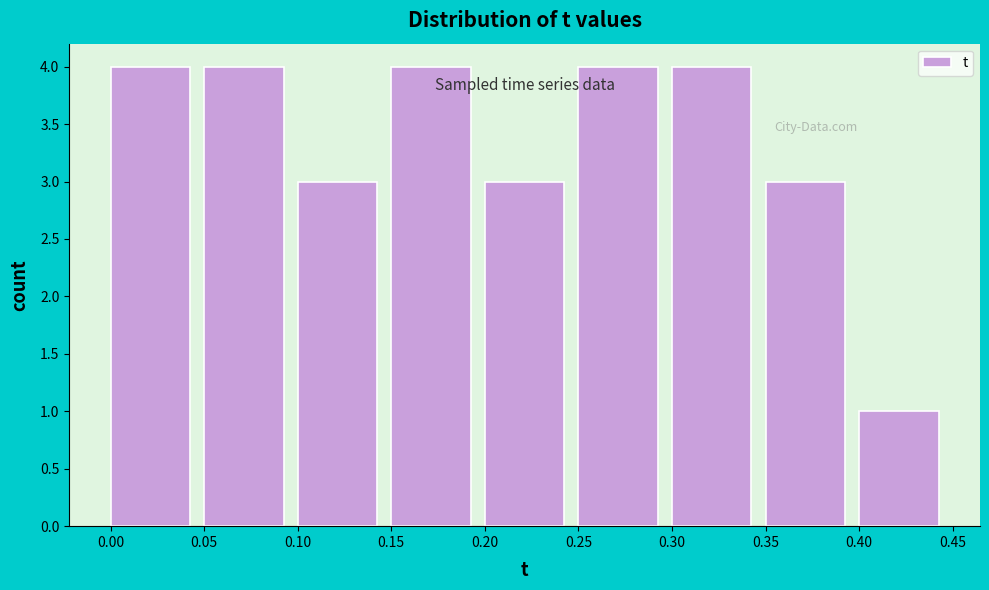

Reading left to right, list every bar in this chart as the range it spans on the x-axis followed by its height. The values are not printed on the chart, so give them approximately, as read against the axis.

0.00 to 0.05: 4
0.05 to 0.10: 4
0.10 to 0.15: 3
0.15 to 0.20: 4
0.20 to 0.25: 3
0.25 to 0.30: 4
0.30 to 0.35: 4
0.35 to 0.40: 3
0.40 to 0.45: 1